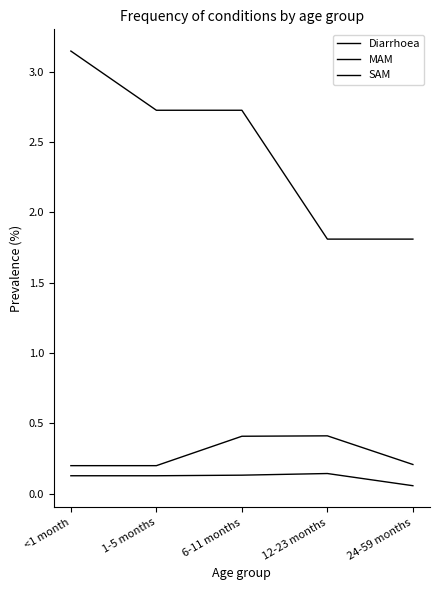

True or false: SAM and Diarrhoea cross at least once.

False